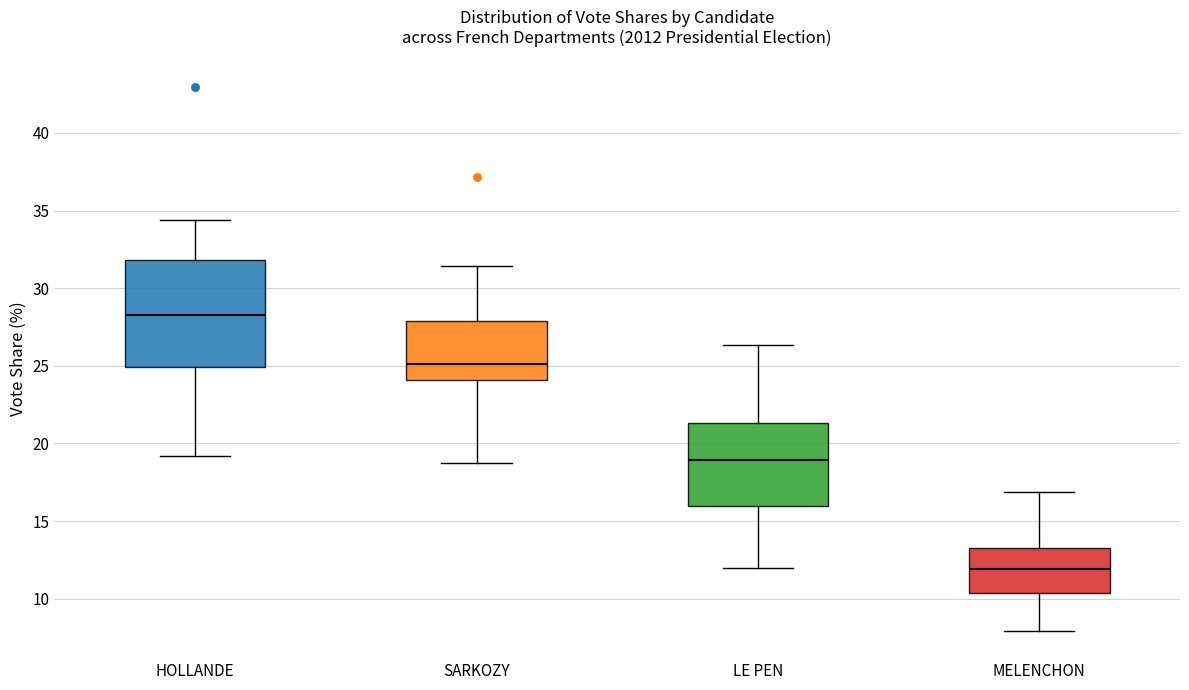

Reading left to right, transcribe this box plot: for each box, give where its median line is, the range the box spans, and where its two whiskers end, as read against the y-axis. The values are not printed on the chart, so give them approximately, as read against the axis.

HOLLANDE: median 28.5, box 25.0 to 32.0, whiskers 19.0 to 34.5
SARKOZY: median 25.0, box 24.0 to 28.0, whiskers 18.5 to 31.5
LE PEN: median 19.0, box 16.0 to 21.5, whiskers 12.0 to 26.5
MELENCHON: median 12.0, box 10.5 to 13.5, whiskers 8.0 to 17.0